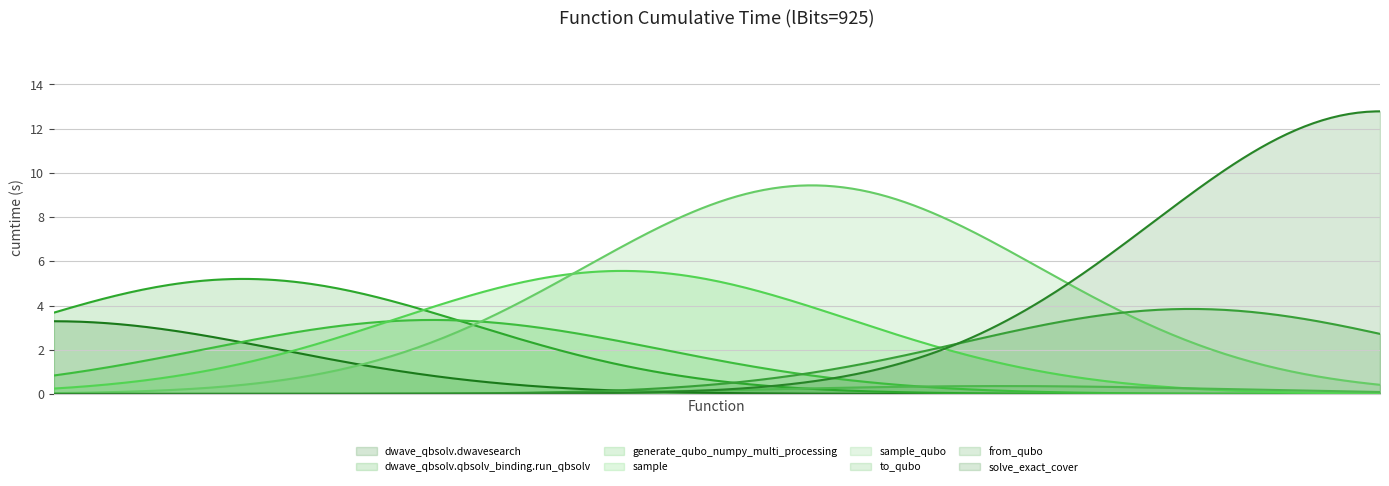

Count the number of data series in this chart.

8